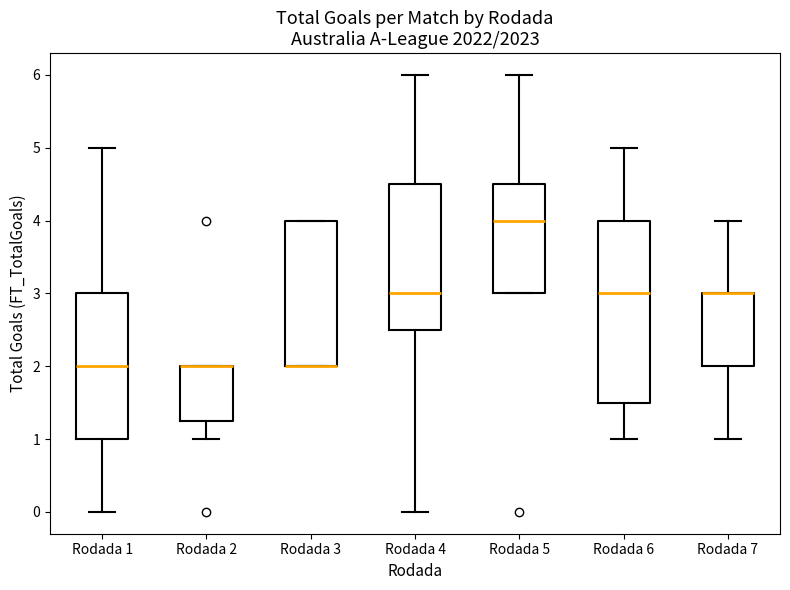

Reading left to right, transcribe this box plot: for each box, give where its median line is, the range the box spans, and where its two whiskers end, as read against the y-axis. The values are not printed on the chart, so give them approximately, as read against the axis.

Rodada 1: median 2.0, box 1.0 to 3.0, whiskers 0.0 to 5.0
Rodada 2: median 2.0 (drawn on the box's upper edge), box 1.3 to 2.0, whiskers 1.0 to 2.0
Rodada 3: median 2.0 (drawn on the box's lower edge), box 2.0 to 4.0, whiskers 2.0 to 4.0
Rodada 4: median 3.0, box 2.5 to 4.5, whiskers 0.0 to 6.0
Rodada 5: median 4.0, box 3.0 to 4.5, whiskers 3.0 to 6.0
Rodada 6: median 3.0, box 1.5 to 4.0, whiskers 1.0 to 5.0
Rodada 7: median 3.0 (drawn on the box's upper edge), box 2.0 to 3.0, whiskers 1.0 to 4.0